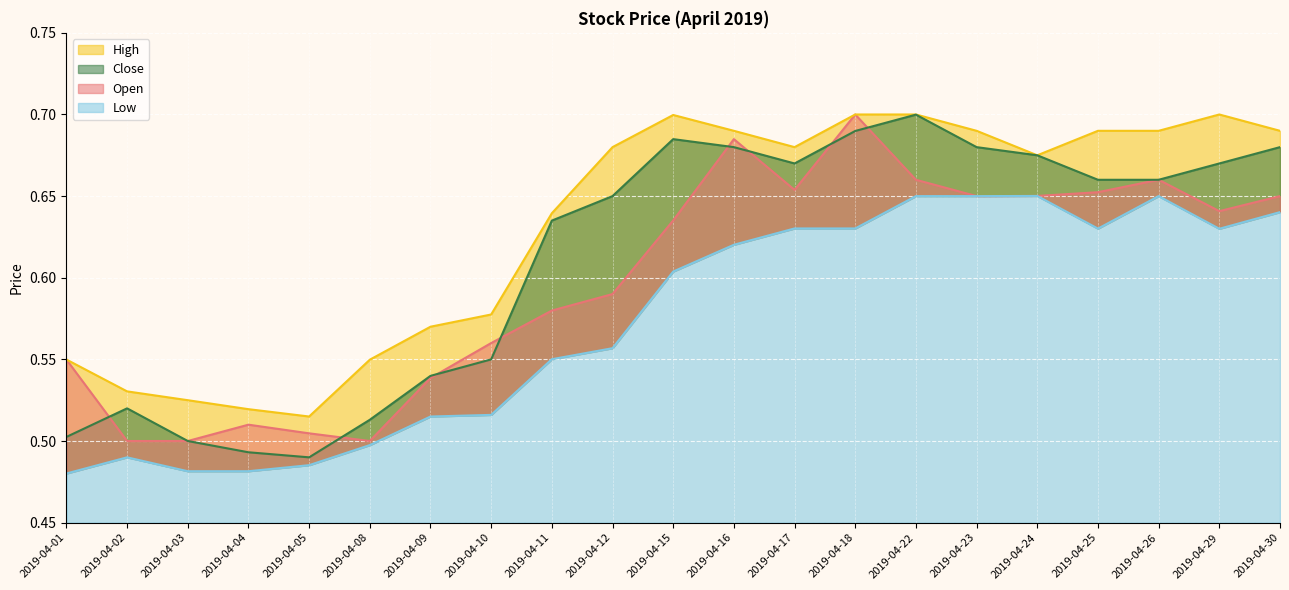

At which category is the sum across all series the highest?

2019-04-18